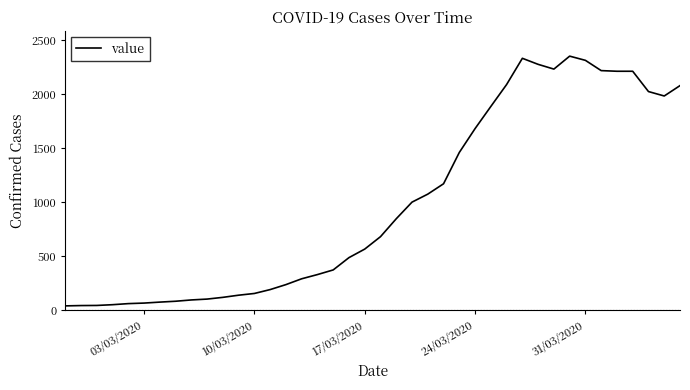

What is the greatest value displayed?

2354